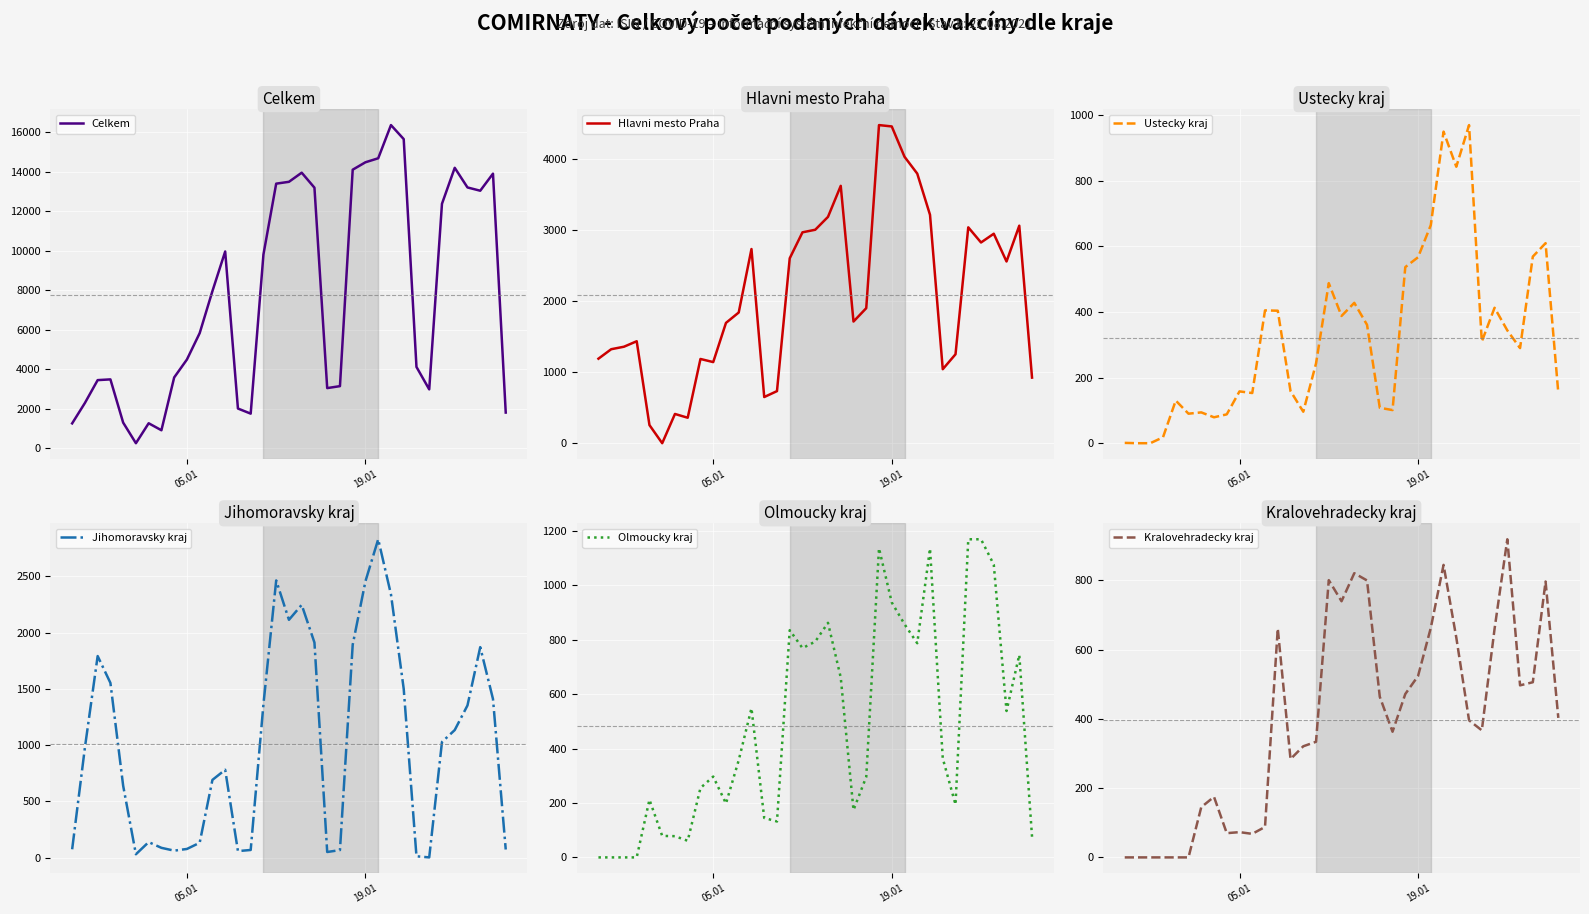

Reading right to left, transcribe all the data shown in this chart.

Celkem: 1813	13908	13044	13210	14204	12383	2987	4123	15658	16367	14687	14485	14109	3151	3052	13198	13957	13495	13402	9816	1759	2018	9968	7962	5835	4499	3591	918	1272	262	1305	3493	3456	2299	1266
Hlavni mesto Praha: 922	3057	2554	2944	2821	3034	1250	1040	3210	3789	4026	4452	4471	1898	1710	3617	3181	3000	2964	2599	732	649	2729	1837	1691	1140	1184	358	411	0	255	1433	1356	1321	1188
Ustecky kraj: 153	610	569	290	344	413	310	970	843	950	665	567	537	101	108	361	428	388	488	243	96	159	404	405	153	158	88	79	94	90	130	18	0	0	1
Jihomoravsky kraj: 72	1410	1871	1353	1134	1028	2	12	1500	2340	2830	2457	1893	67	50	1912	2247	2114	2464	1363	68	58	781	691	132	77	62	87	138	30	639	1553	1792	978	74
Olmoucky kraj: 76	744	538	1076	1169	1169	194	364	1135	787	857	937	1136	296	174	661	862	793	769	835	132	145	548	357	198	297	255	61	78	79	212	0	0	0	0
Kralovehradecky kraj: 403	797	506	497	919	660	367	396	635	845	663	524	472	363	464	800	821	740	801	334	321	284	661	88	68	73	70	175	145	0	0	0	0	0	0